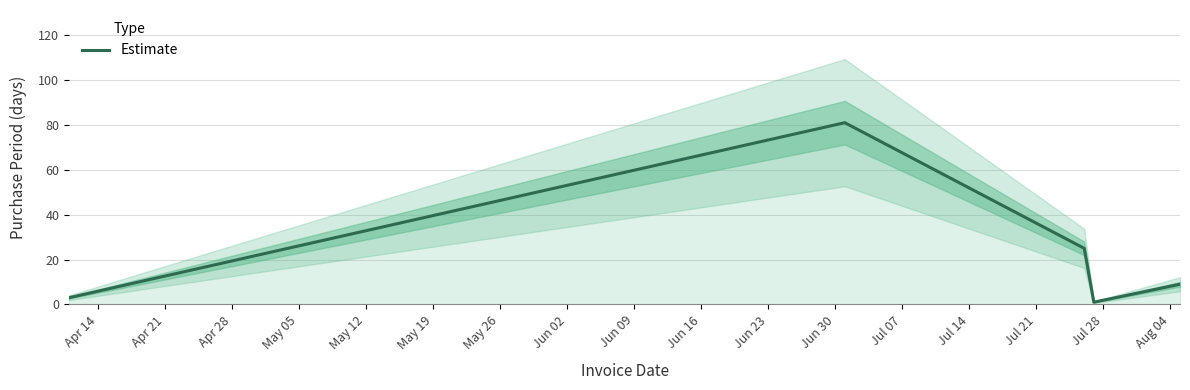

What is the maximum value for Estimate?

81